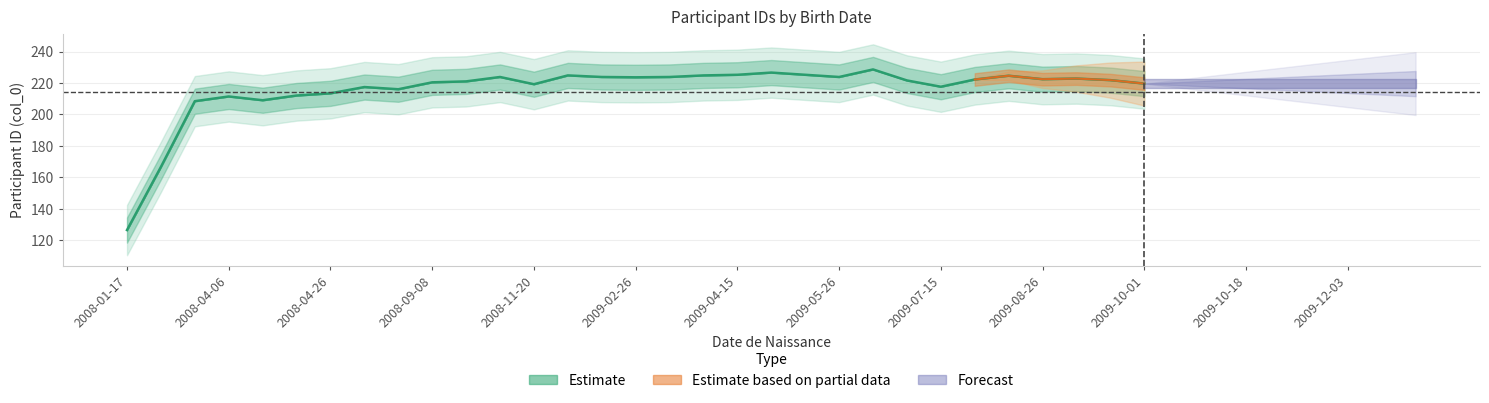

What is the difference between the values at 26 and 2008-09-08?

13.2